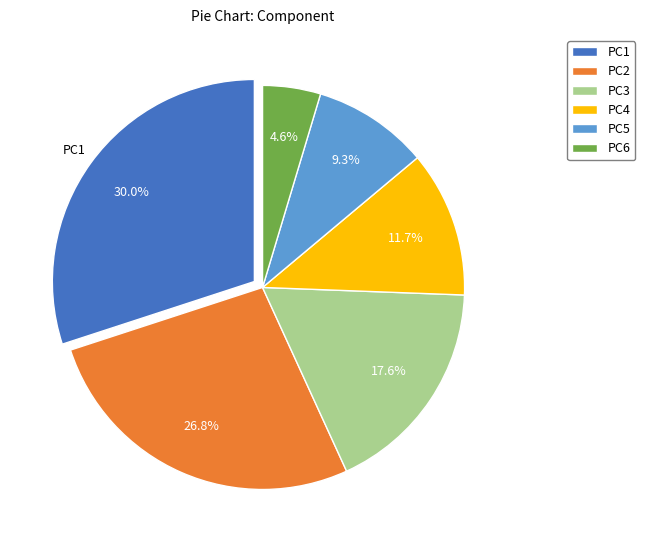

Is there a majority slice in this chart?

No